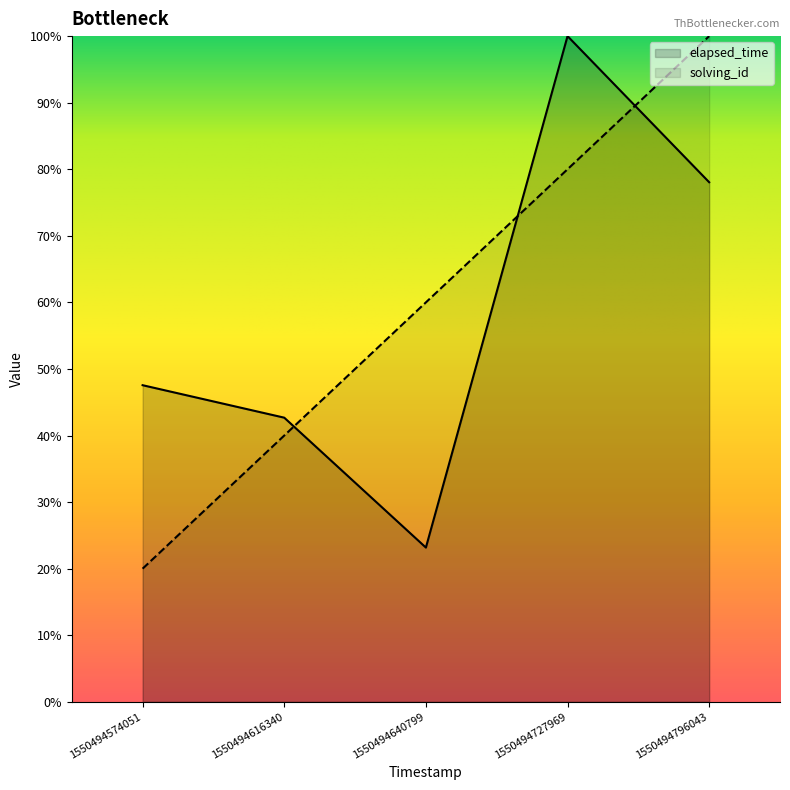

Which series has the largest total across all categories?

solving_id